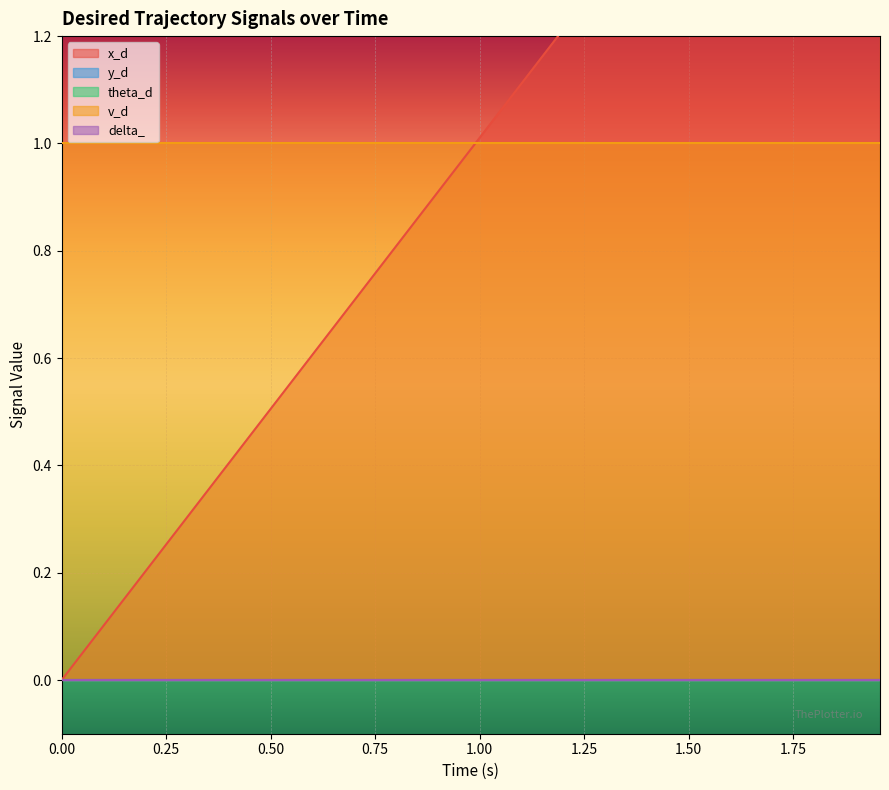

Is it true that x_d equals 1.8 at 27?

False